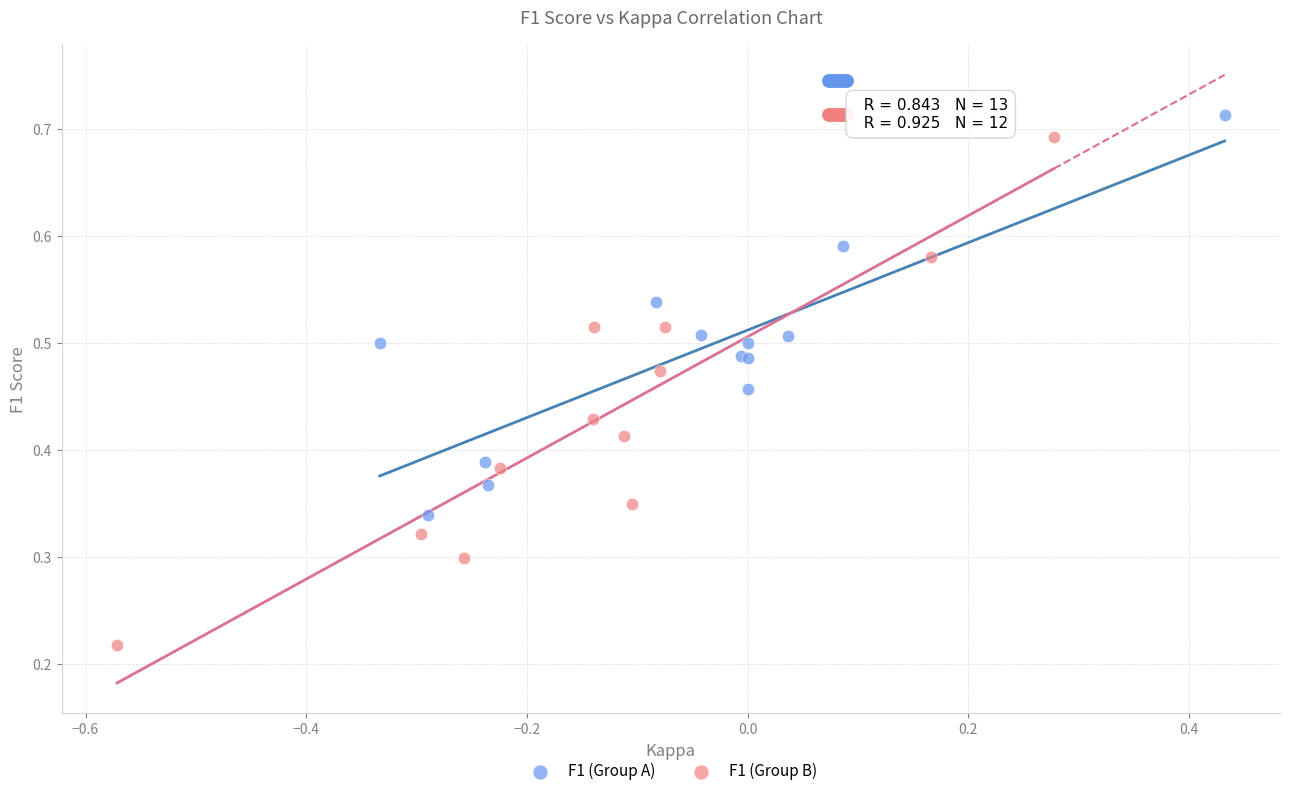

What are all the series names shown in the legend?

F1 (Group A), F1 (Group B)